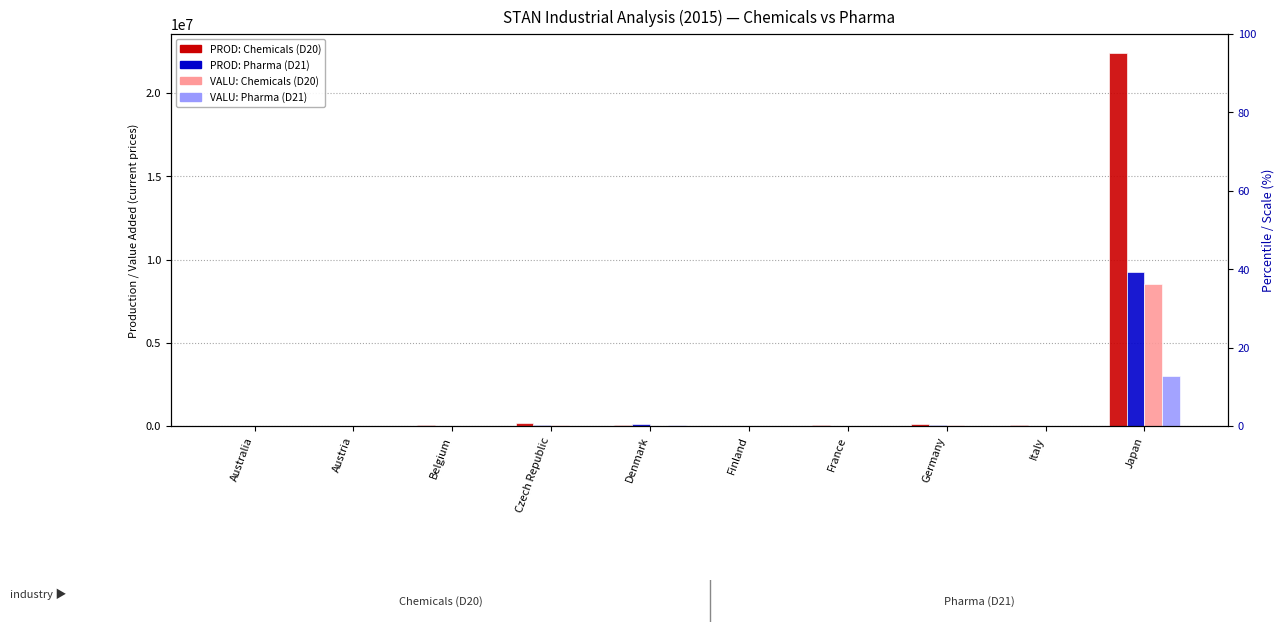

How many series are shown in this chart?

4